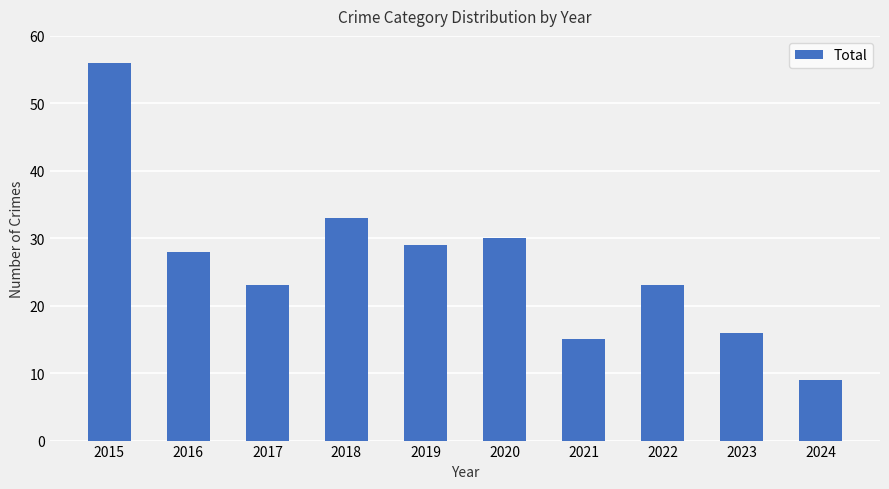

Reading right to left, transcribe all the data shown in this chart.

9	16	23	15	30	29	33	23	28	56